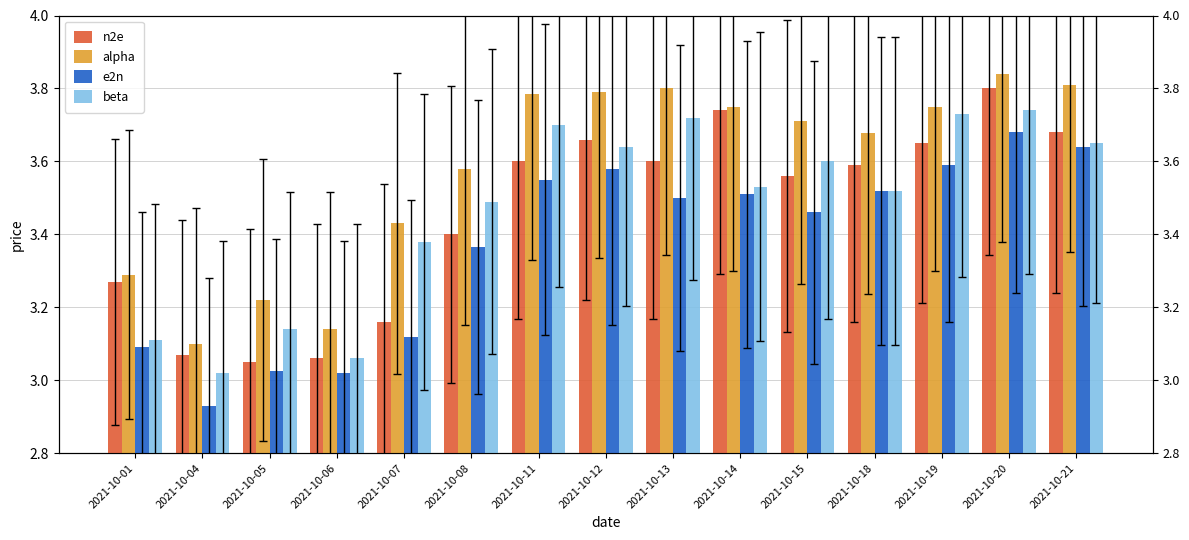

How many series are shown in this chart?

4